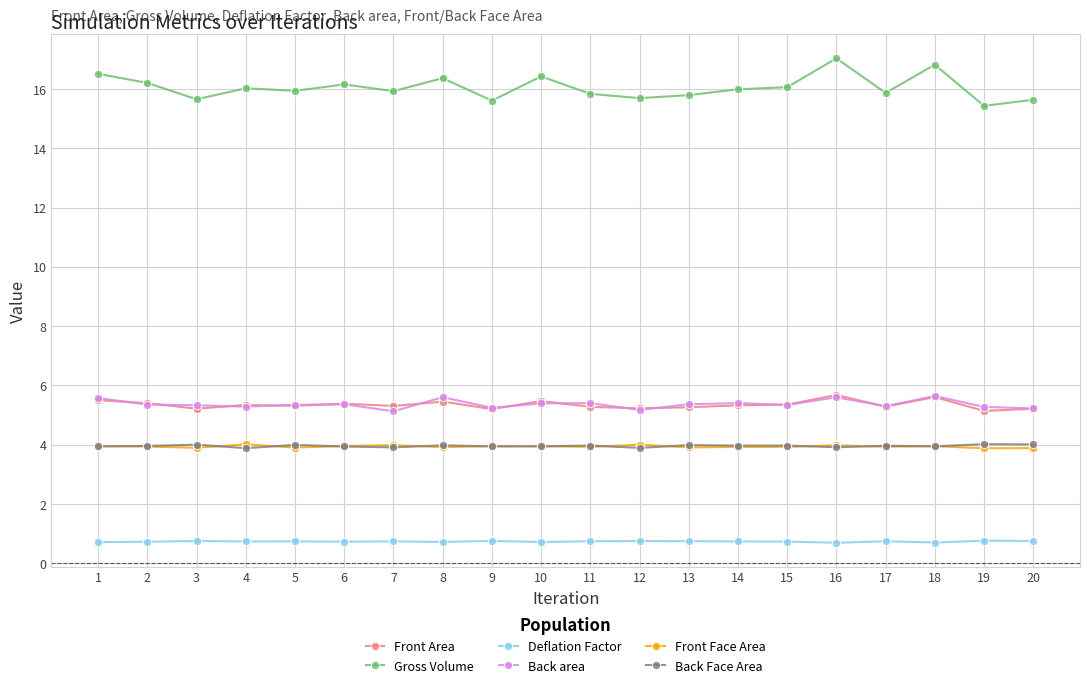

What is the sum of all Deflation Factor values?

14.7